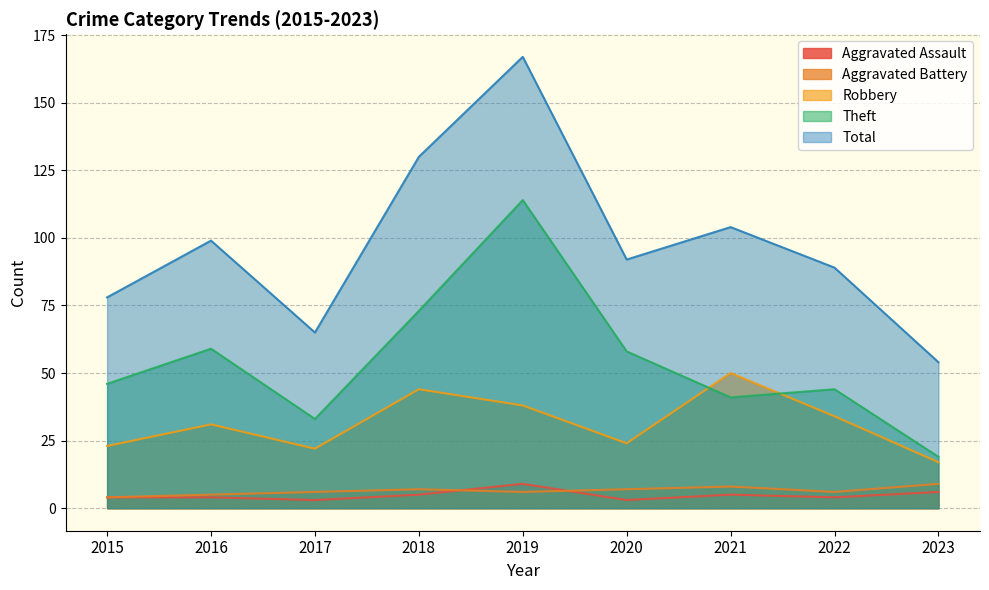

Between 2018 and 2019, which is larger?

2019